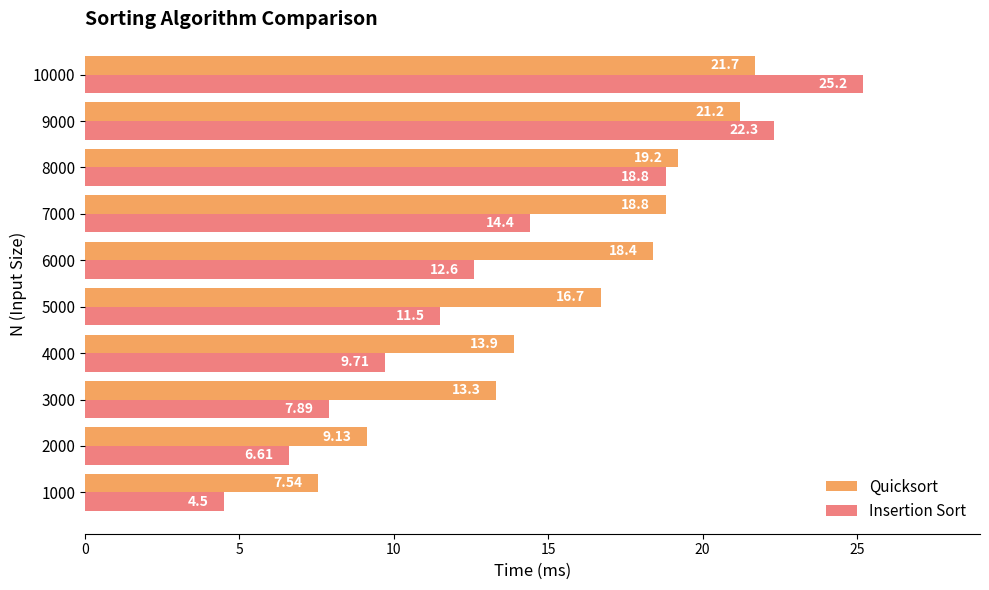

At which category is the sum across all series the highest?

10000